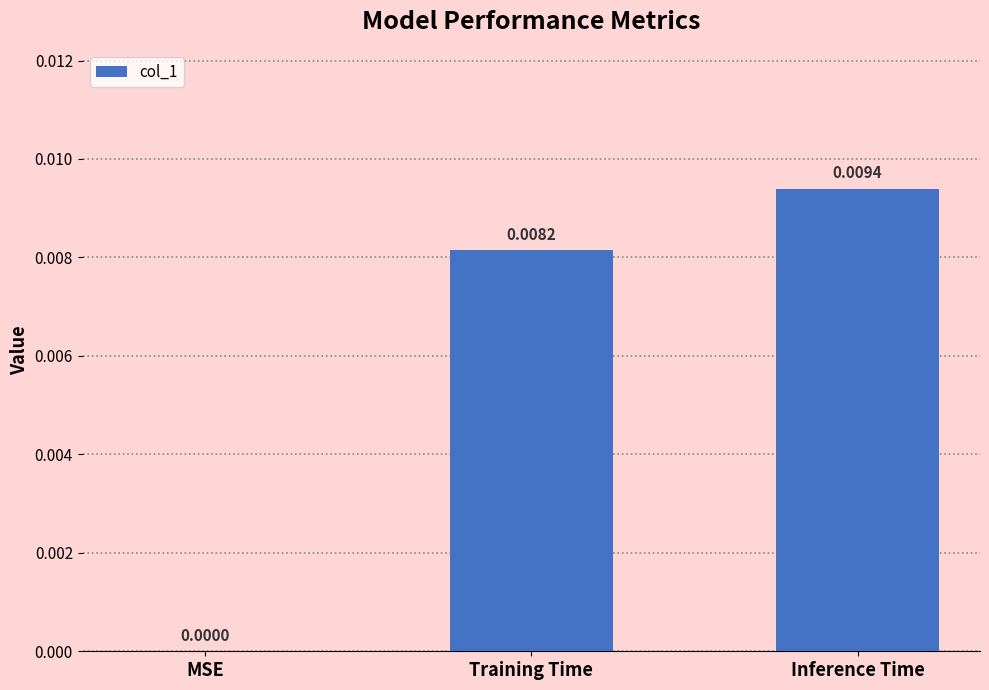

Which category has the highest value across all series?

Inference Time